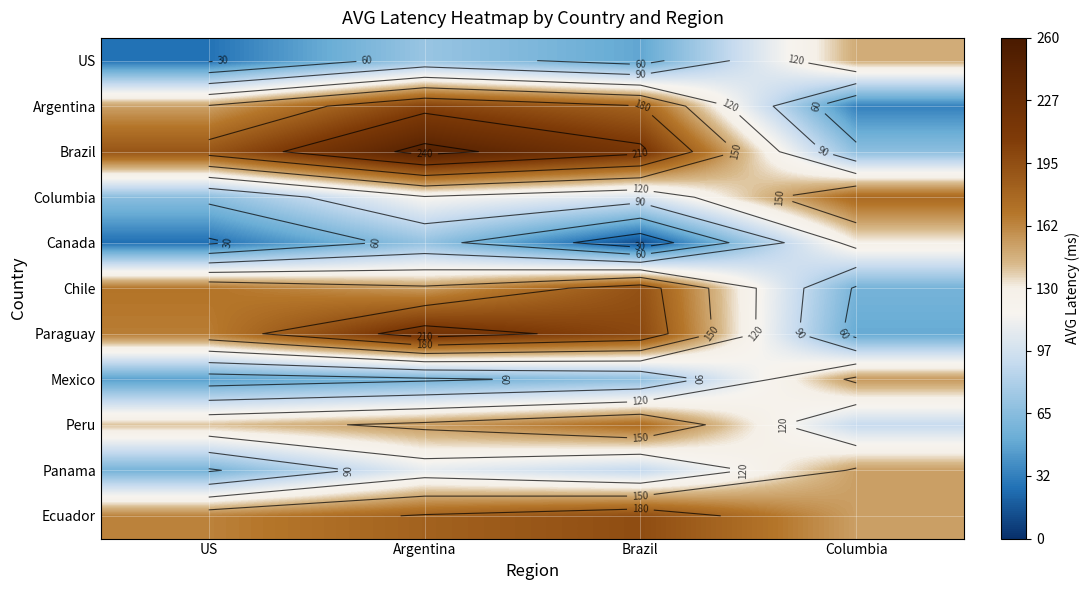

How many Chile values are between 154 and 193?

3